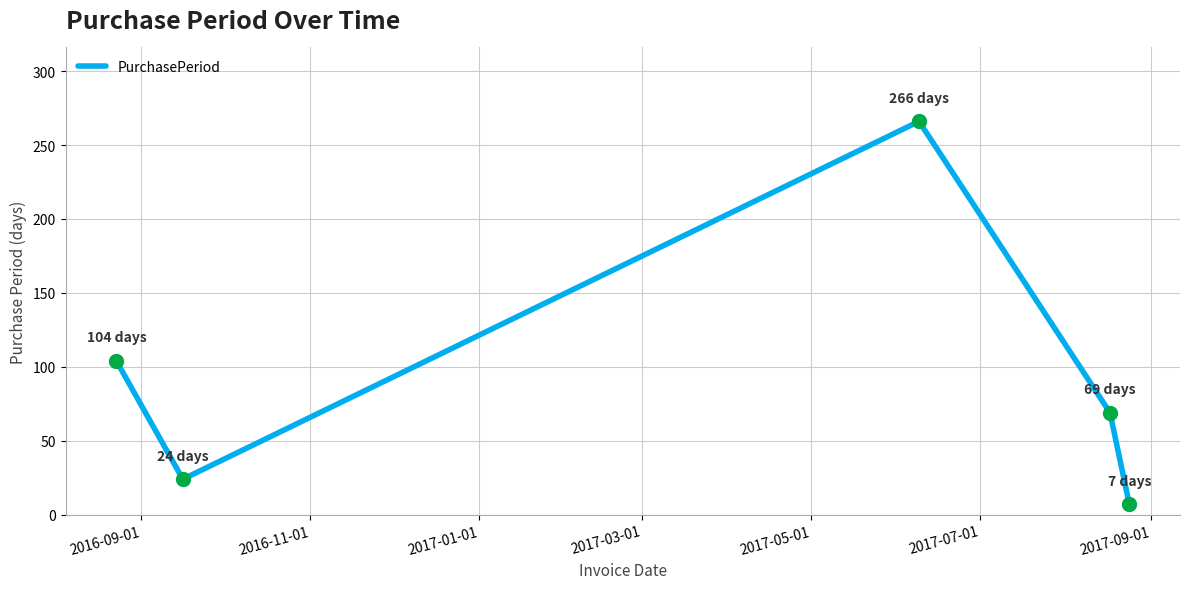

What is the greatest value displayed?

266